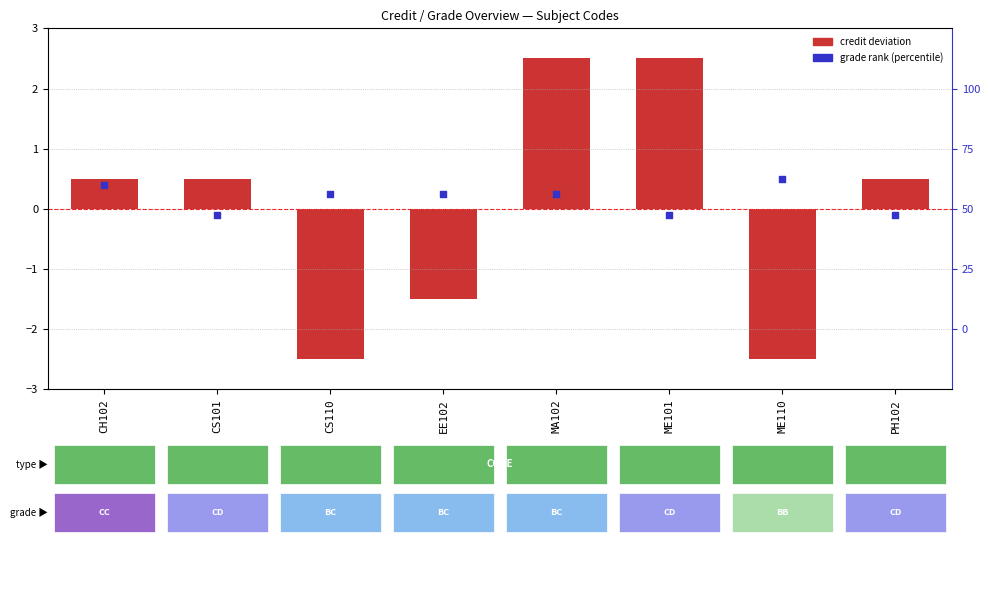

What is the total value across all series at ME110?

-2.0